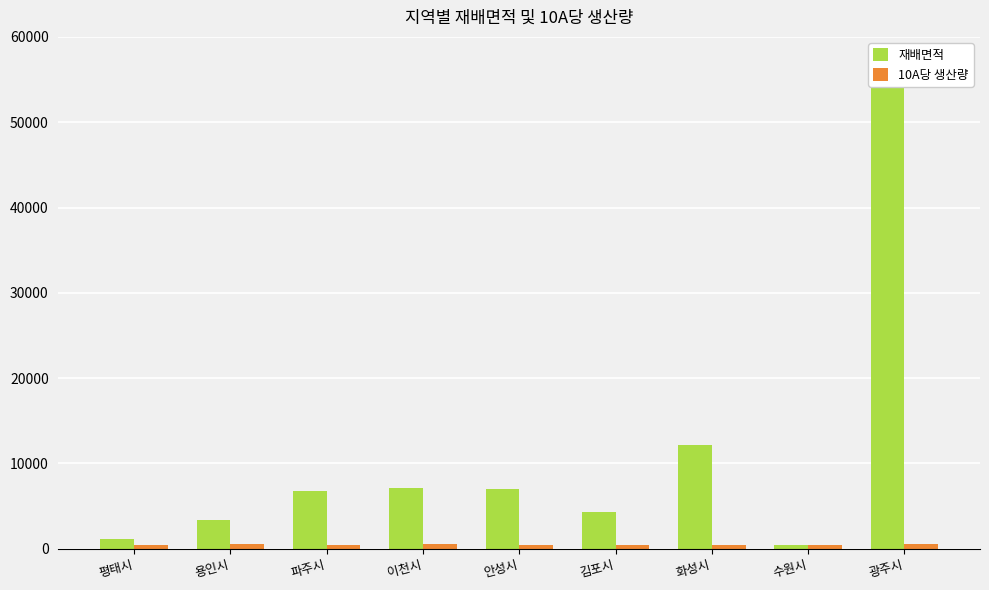

Is the value of 10A당 생산량 at 이천시 greater than the value of 재배면적 at 파주시?

No